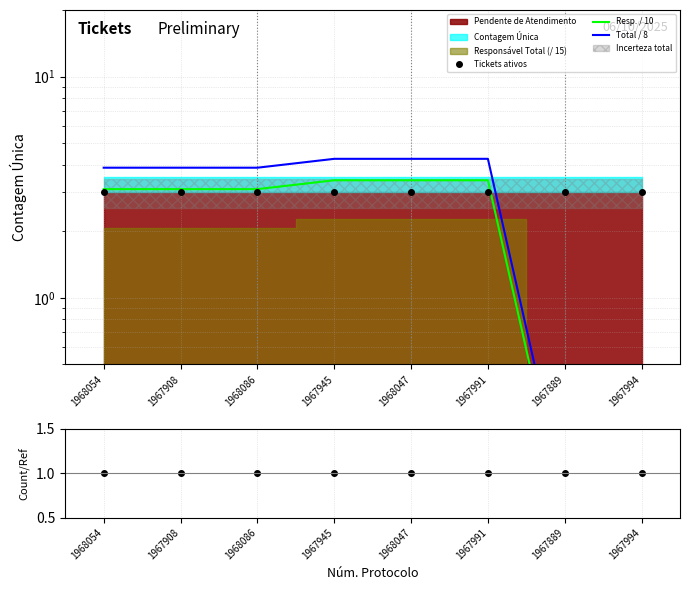

What position from the right is 1967889?

2